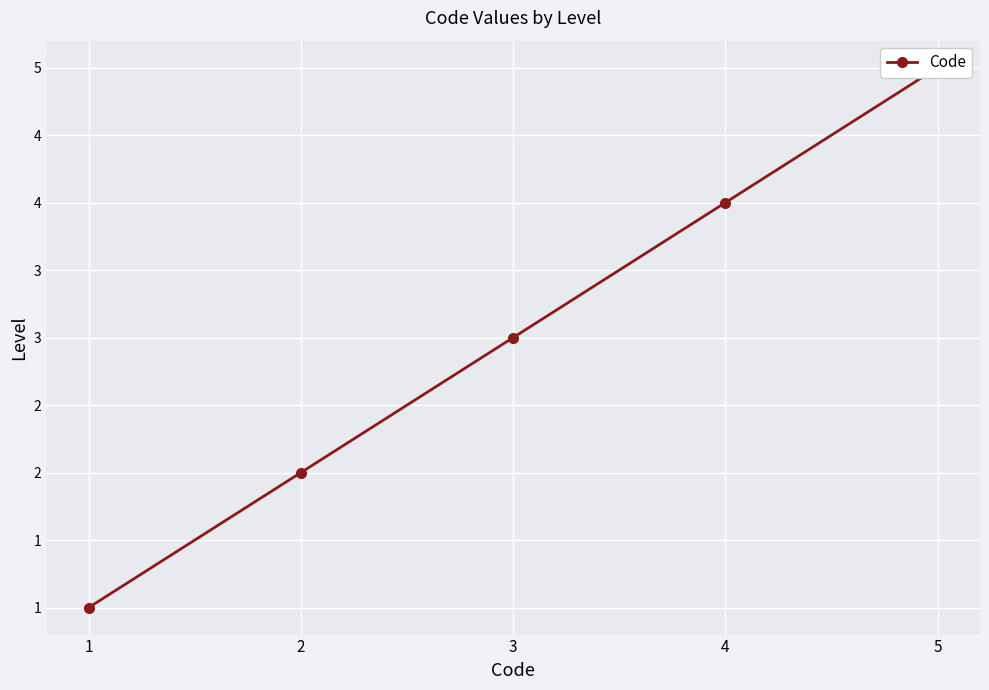

At which category does the chart reach its peak across all series?

5